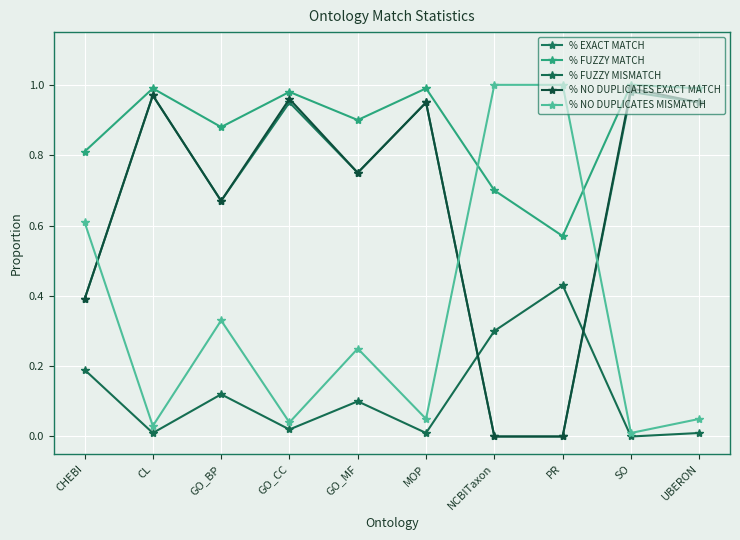

Rank the series at GO_BP from highest to lowest value.

% FUZZY MATCH, % EXACT MATCH, % NO DUPLICATES EXACT MATCH, % NO DUPLICATES MISMATCH, % FUZZY MISMATCH